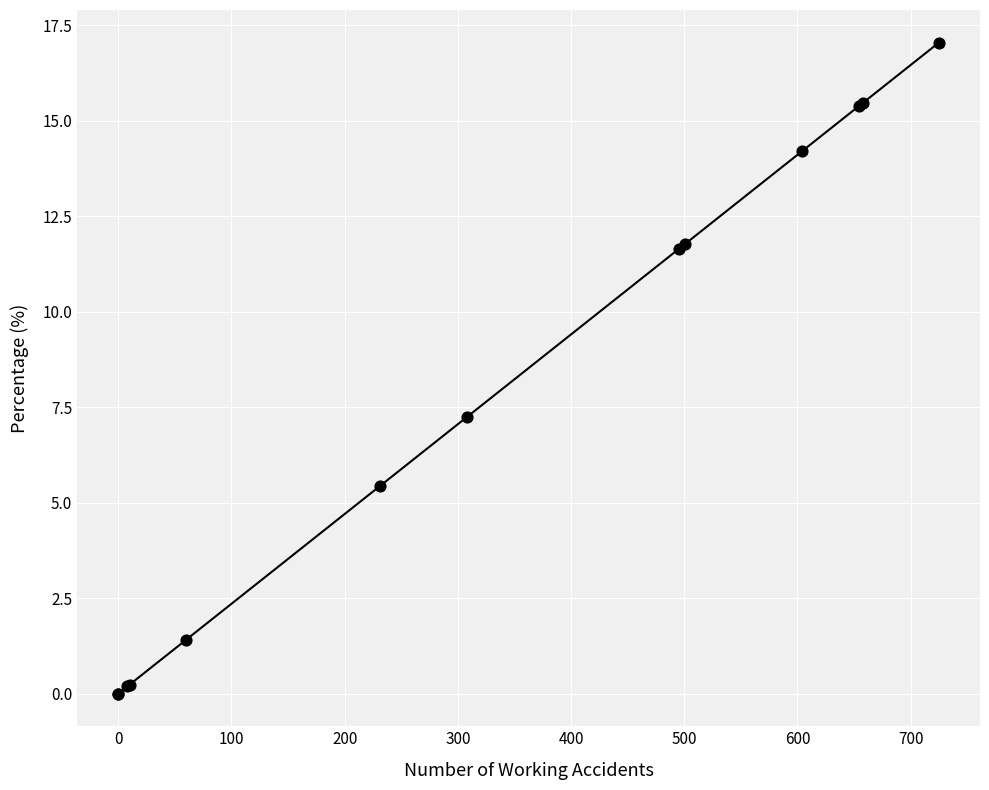

What Y value in the scatter plot is closest to 8?

7.2